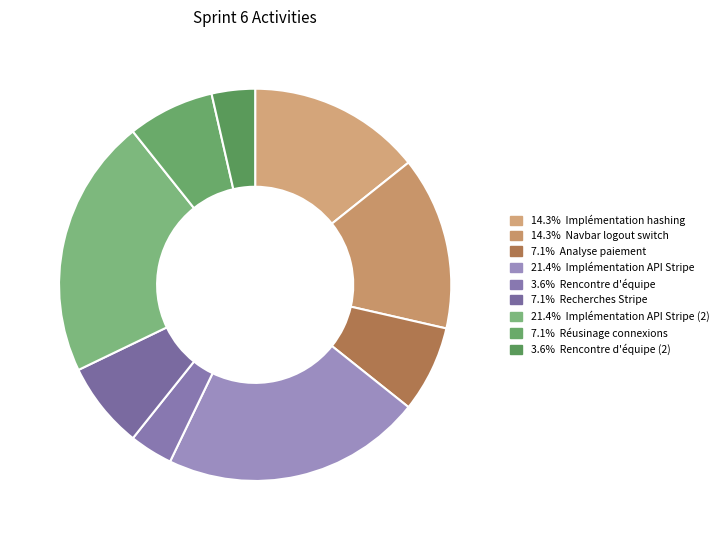

How many segments does this pie chart have?

9